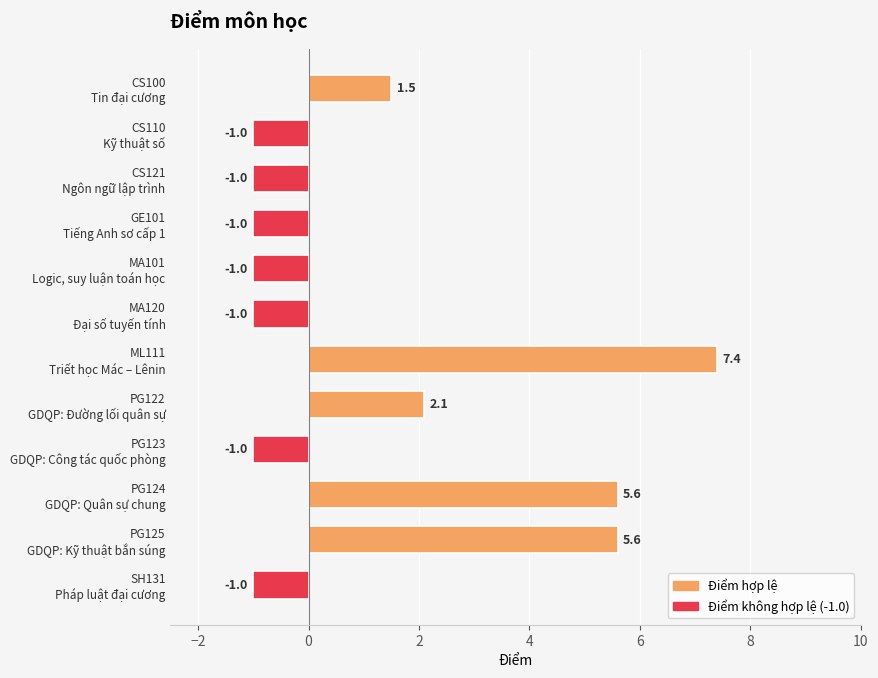

How many bars are there in total?

12